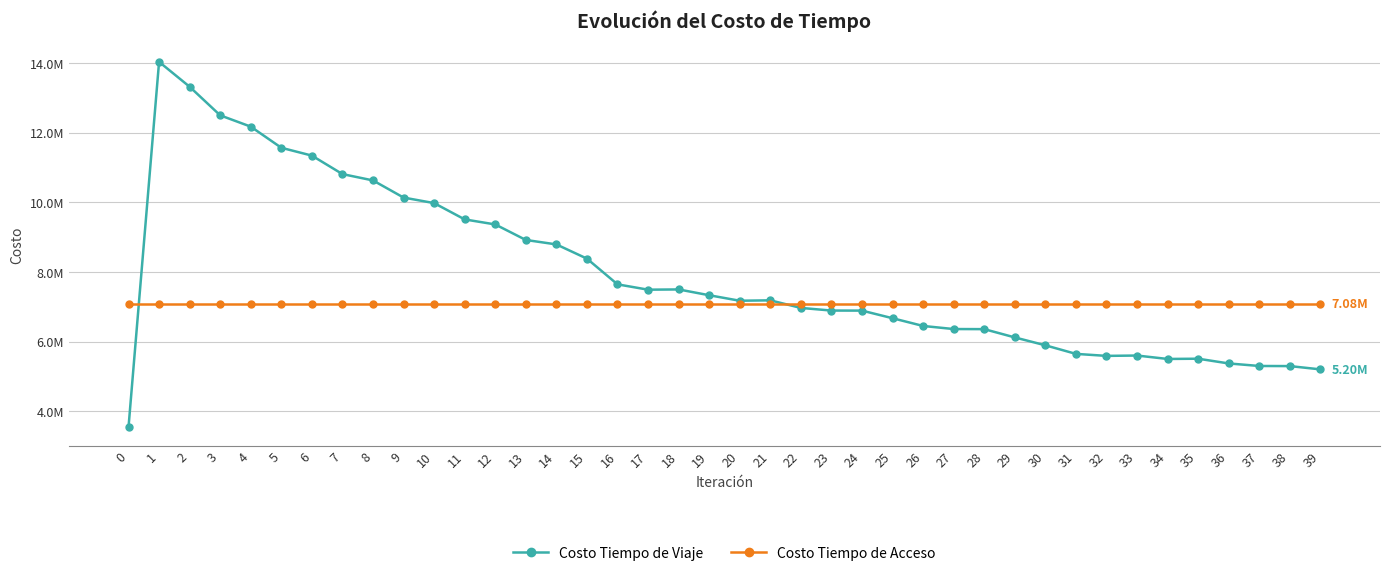

What is the sum of the Costo Tiempo de Viaje values at 23 and 28?

13245856.8